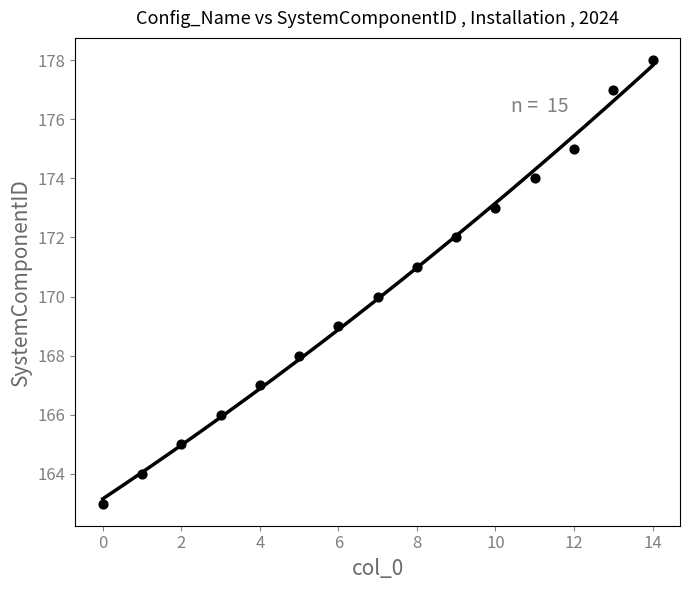

What is the range of Y values (max minus min)?

15